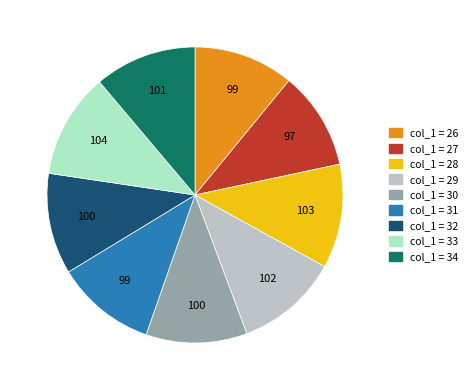

How many segments does this pie chart have?

9